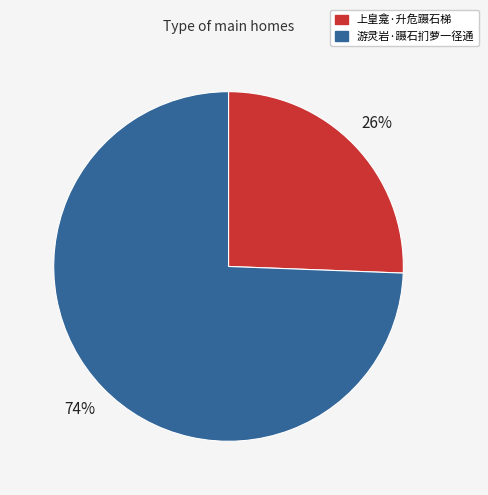

To the nearest percent, what percentage of the pie is 上皇龛·升危蹑石梯?

26%